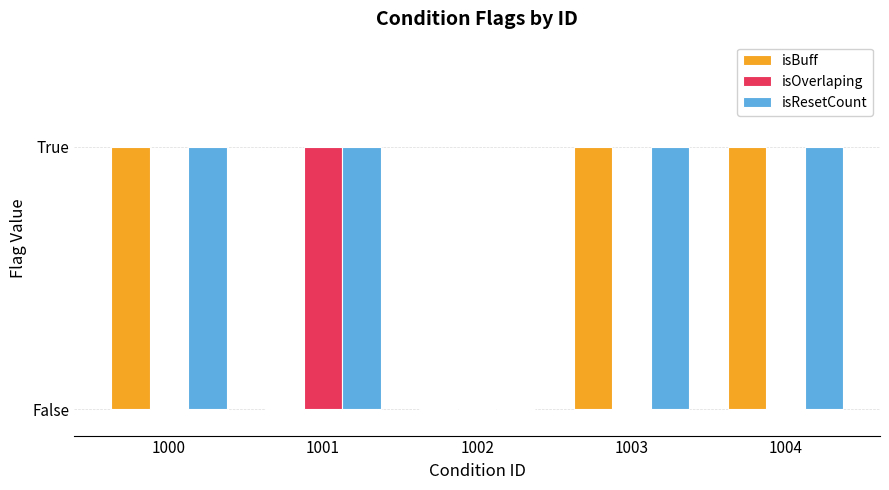

Is the value of isResetCount at 1003 greater than the value of isOverlaping at 1001?

No